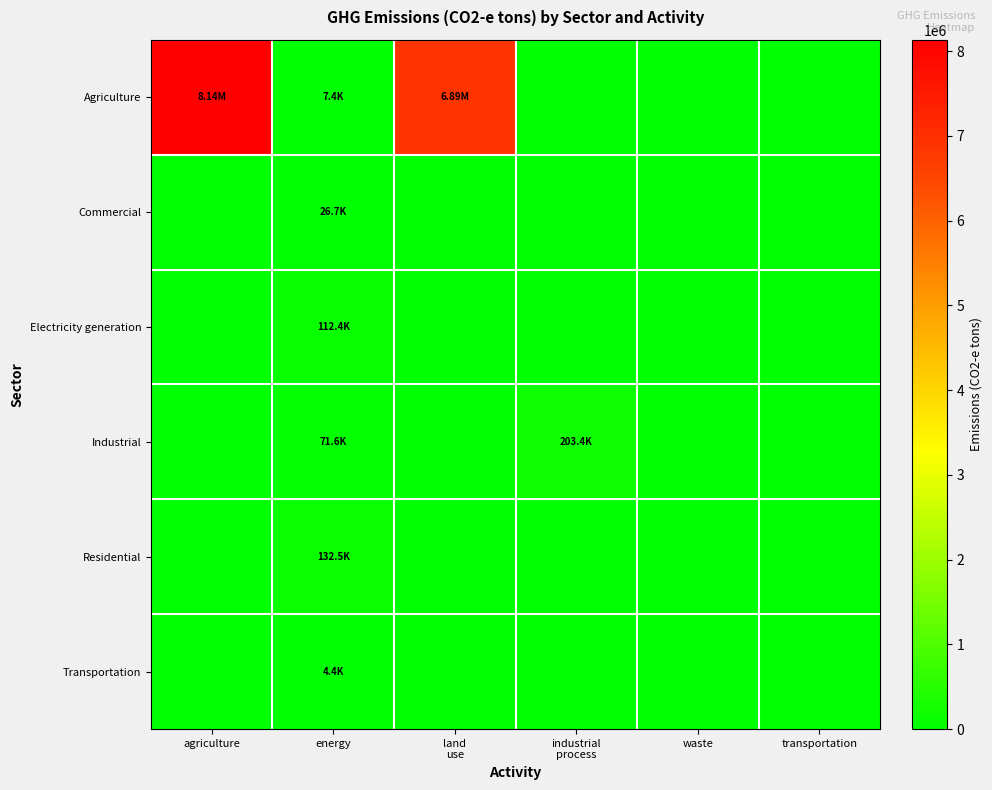

Reading left to right, transcribe all the data shown in this chart.

Agriculture: agriculture=8135171.8	energy=7373.5	land
use=6891936.1	industrial
process=0.0	waste=0.0	transportation=0.0
Commercial: agriculture=0.0	energy=26722.0	land
use=0.0	industrial
process=0.0	waste=0.0	transportation=0.0
Electricity generation: agriculture=0.0	energy=112412.5	land
use=0.0	industrial
process=0.0	waste=0.0	transportation=0.0
Industrial: agriculture=0.0	energy=71573.6	land
use=0.0	industrial
process=203436.5	waste=0.0	transportation=0.0
Residential: agriculture=0.0	energy=132543.8	land
use=0.0	industrial
process=0.0	waste=0.0	transportation=0.0
Transportation: agriculture=0.0	energy=4387.8	land
use=0.0	industrial
process=0.0	waste=0.0	transportation=0.0